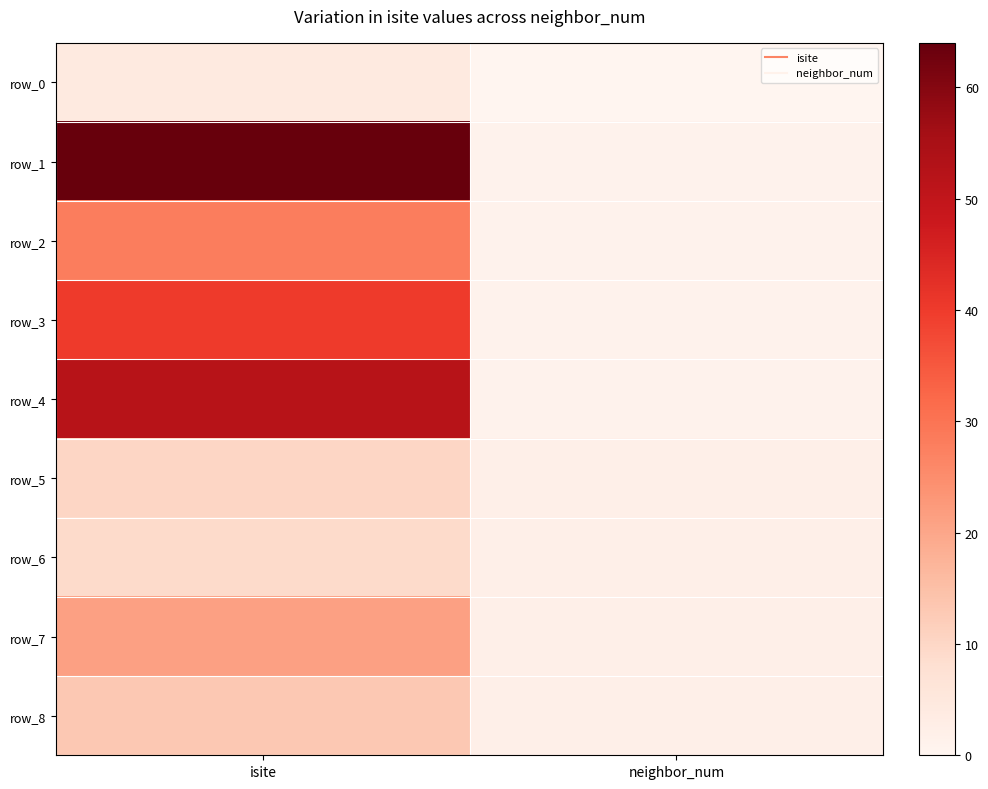

Which series has the widest spread of values?

row_1